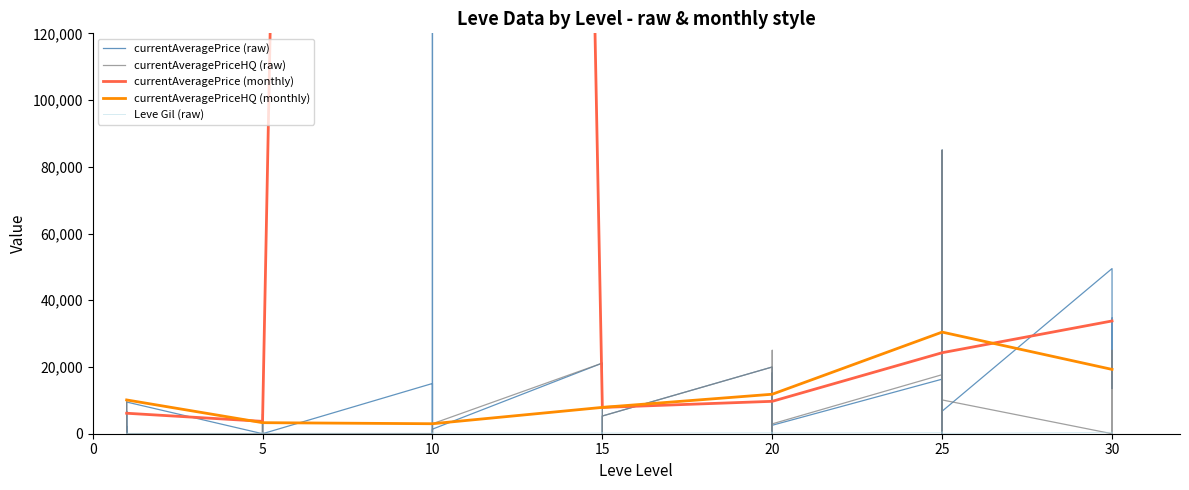

What is the lowest value of the currentAveragePriceHQ (monthly) series?

2995.0